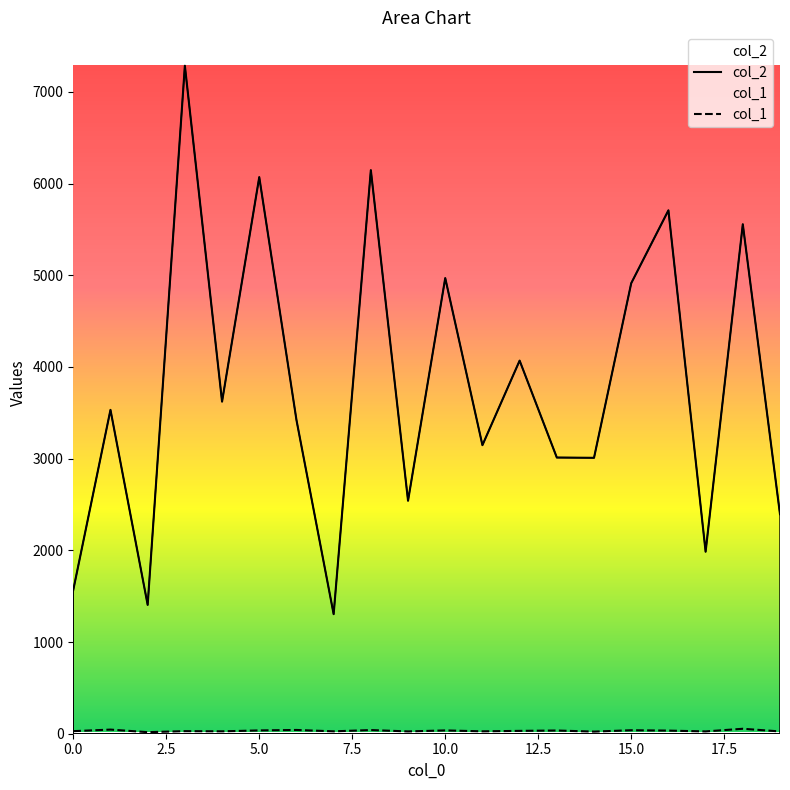

At how many categories does at least one series exceed 618?

20